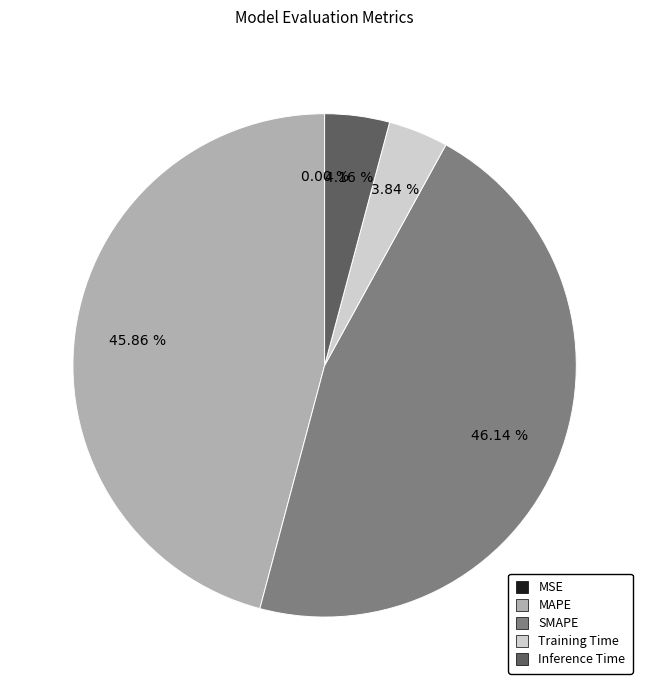

Approximately how many times larger is the value at SMAPE compared to MAPE?

1.0